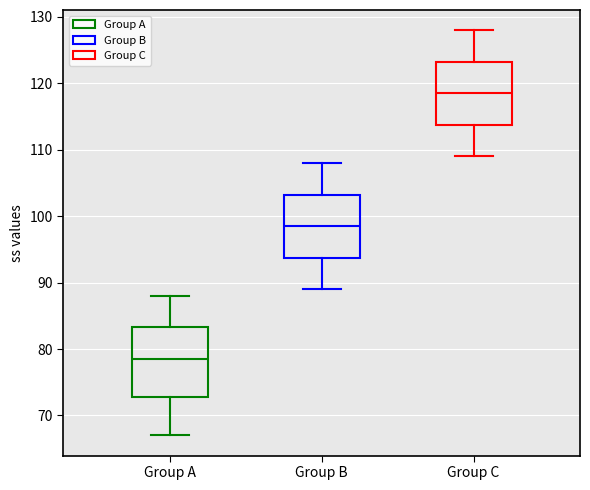

Reading left to right, transcribe this box plot: for each box, give where its median line is, the range the box spans, and where its two whiskers end, as read against the y-axis. The values are not printed on the chart, so give them approximately, as read against the axis.

Group A: median 79, box 73 to 83, whiskers 67 to 88
Group B: median 99, box 94 to 103, whiskers 89 to 108
Group C: median 119, box 114 to 123, whiskers 109 to 128